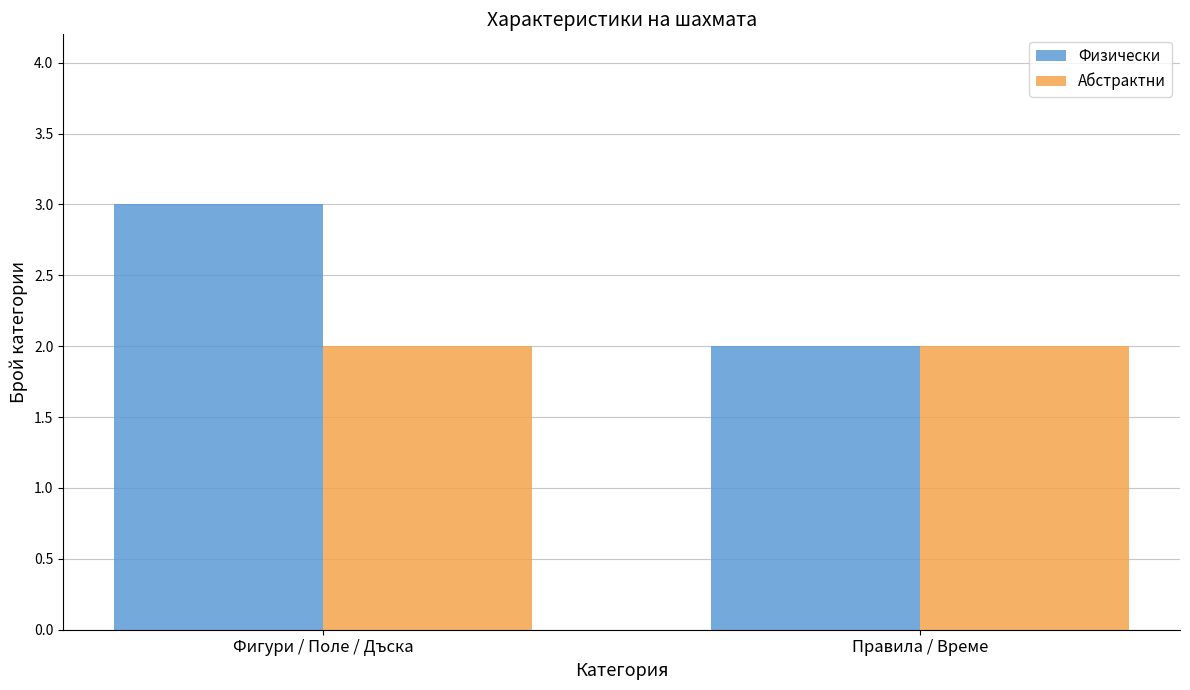

The Физически series shows 5 at Фигури / Поле / Дъска. True or false?

False